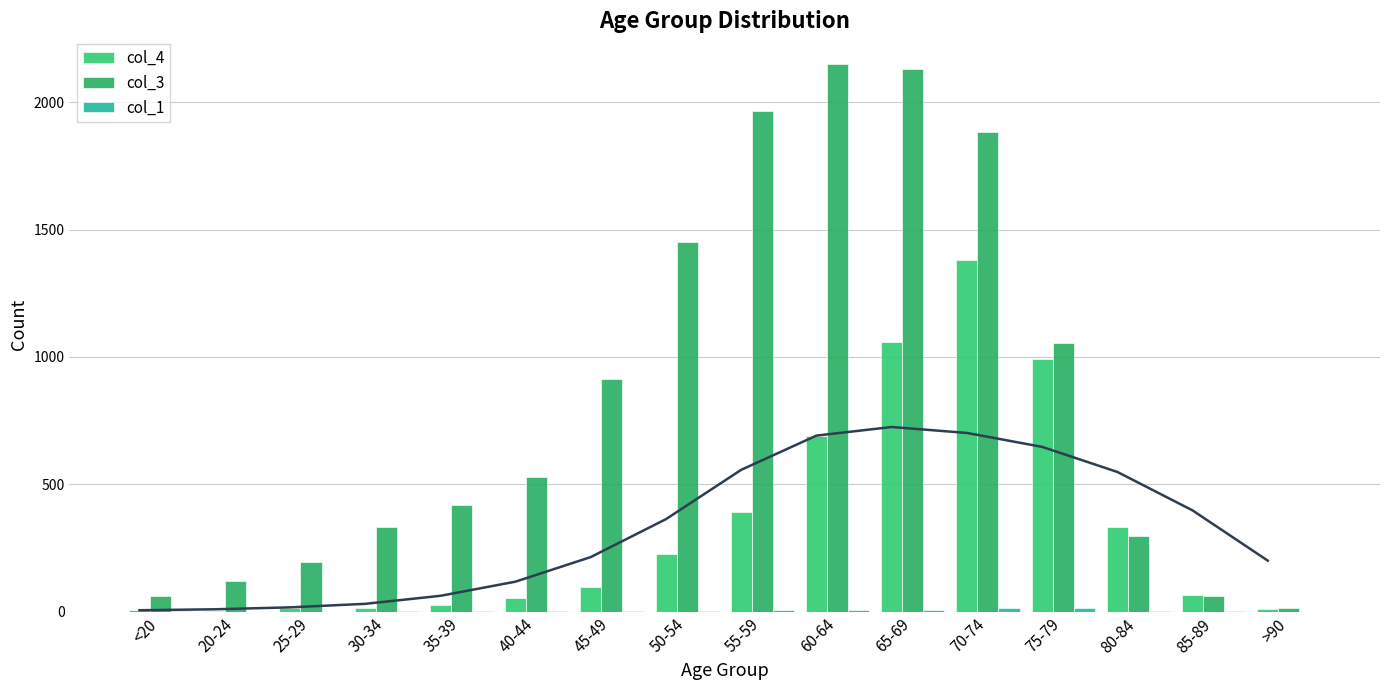

Where is col_4 nearest to the value 691?

60-64